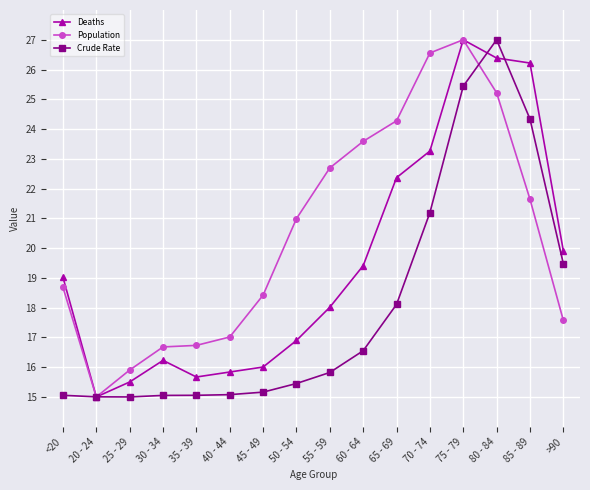

What is the total value across all series at 70 - 74?

71.0